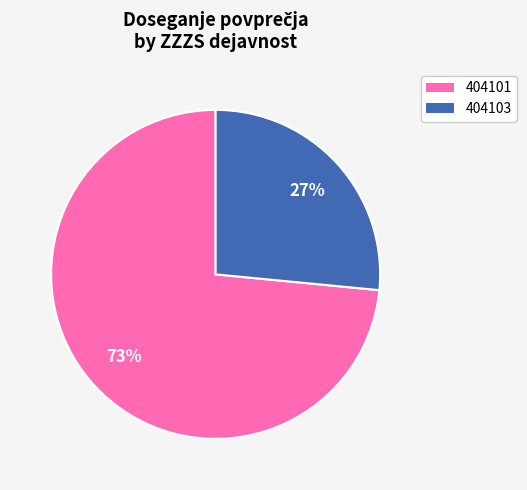

Combined, do 404103 and 404101 account for over 50%?

Yes